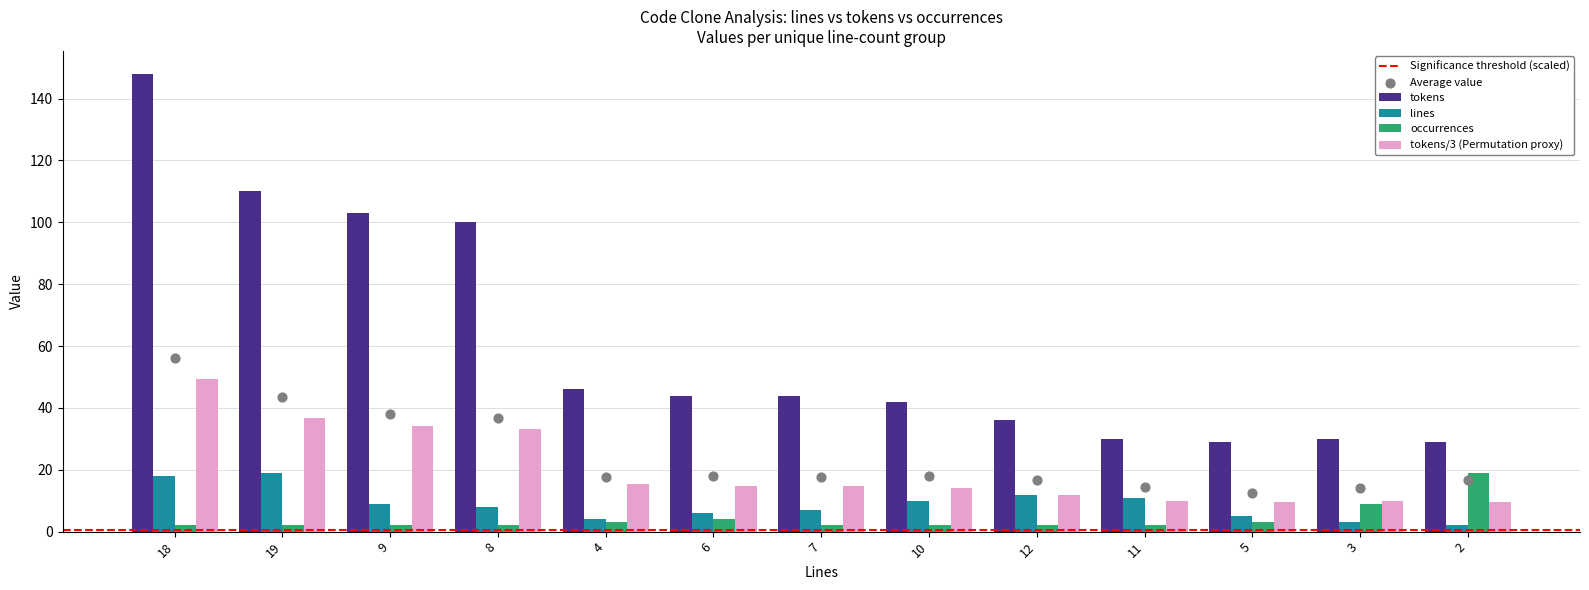

Is the value of lines at 7 greater than the value of occurrences at 9?

Yes